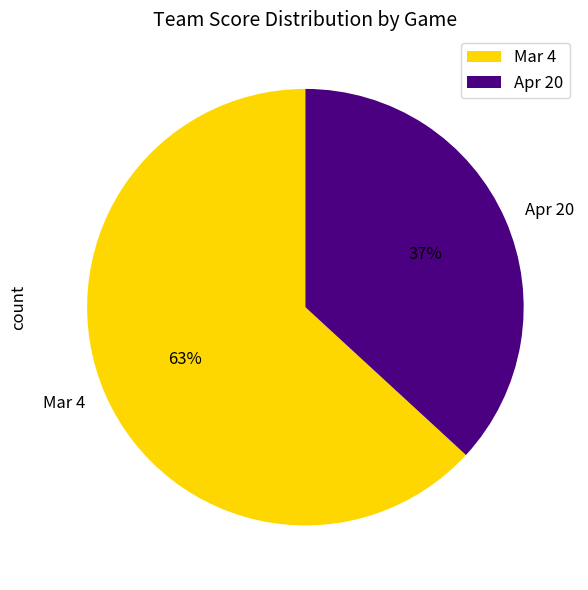

What is the majority slice?

Mar 4